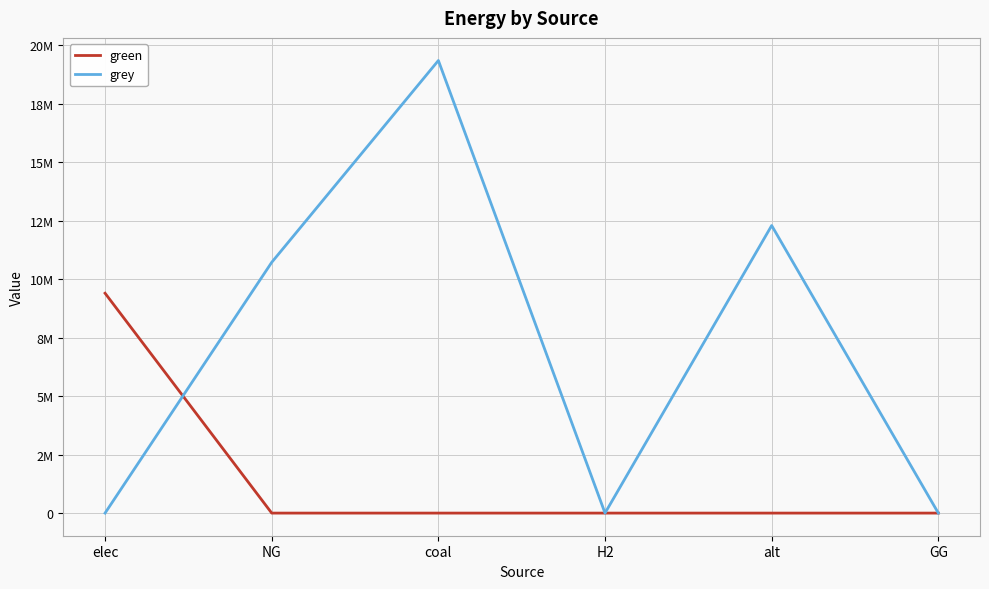

What are all the series names shown in the legend?

green, grey